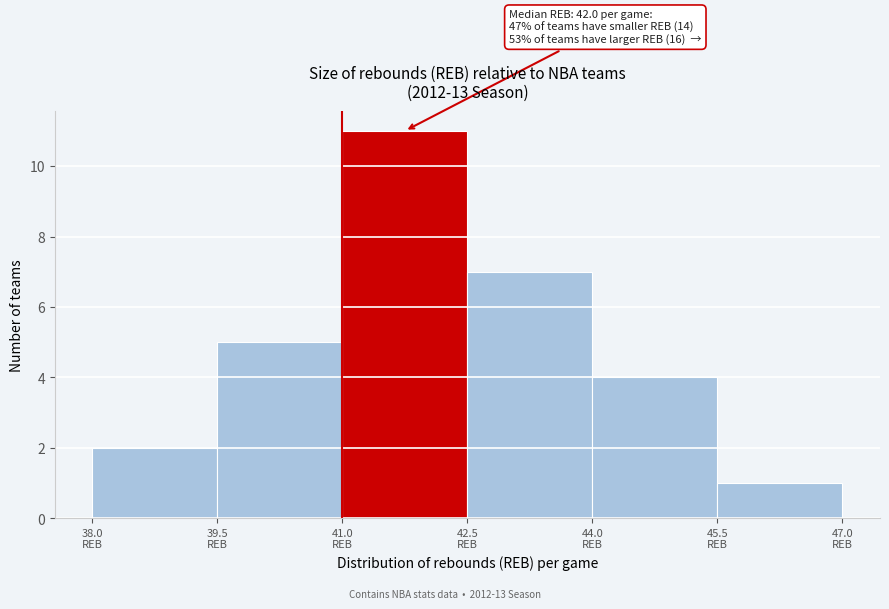

Over which range of the x-axis is the bar tallest?

41.0 to 42.5